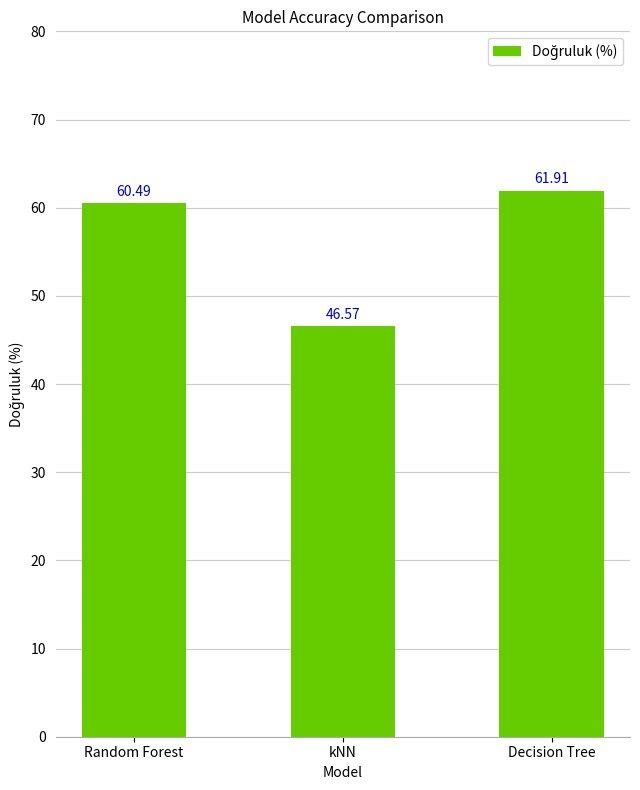

Reading right to left, what are all the values shown in this chart?

Decision Tree=61.9	kNN=46.6	Random Forest=60.5